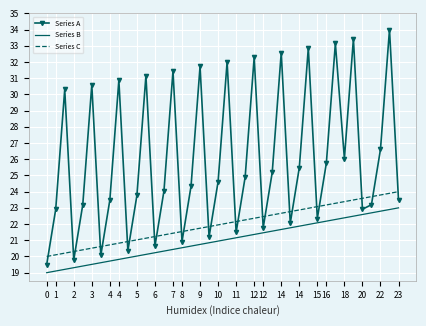

What is the sum of all Series B values?

840.0